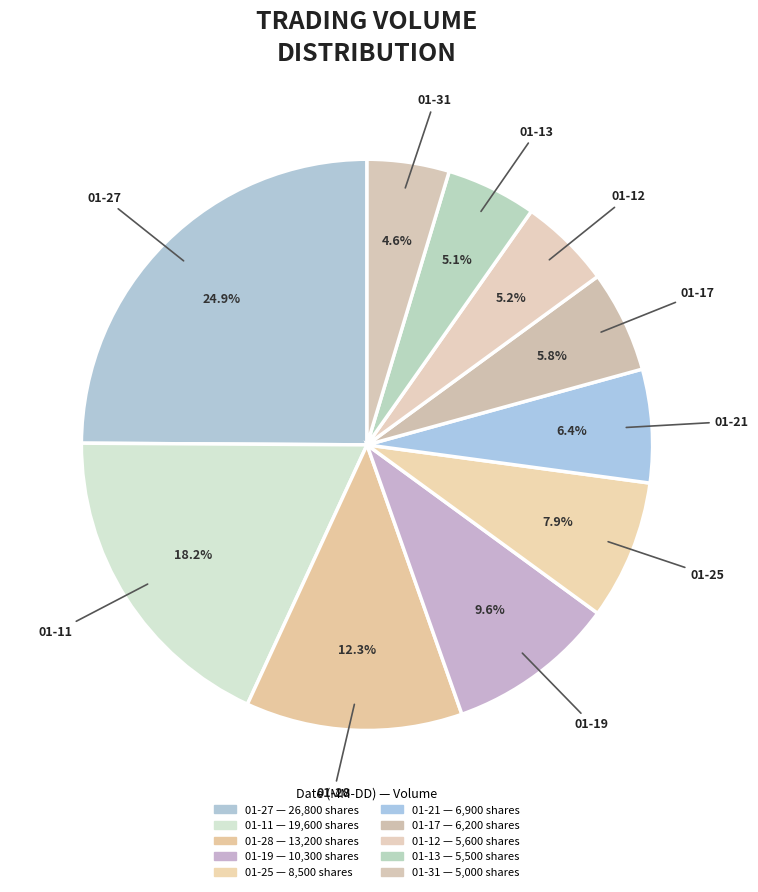

How many slices are in this pie chart?

10